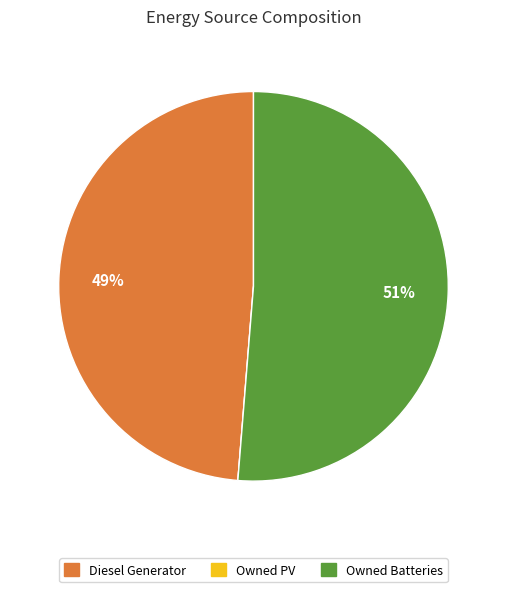

What is the largest slice in the pie chart?

Owned Batteries